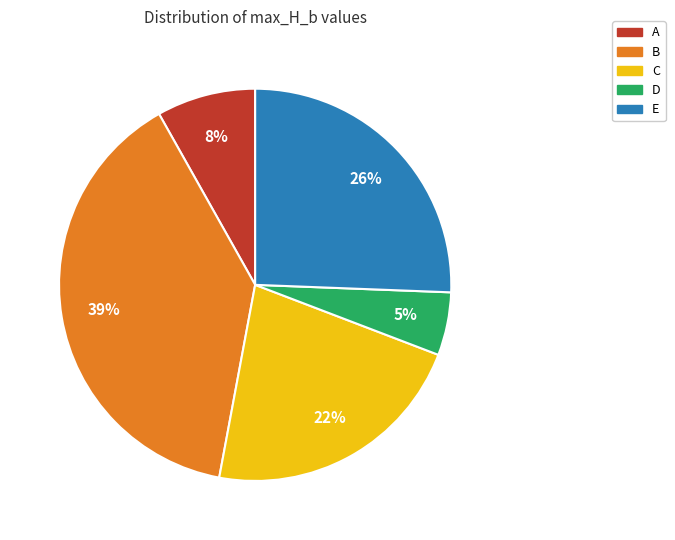

Is the sum of D and A greater than half?

No